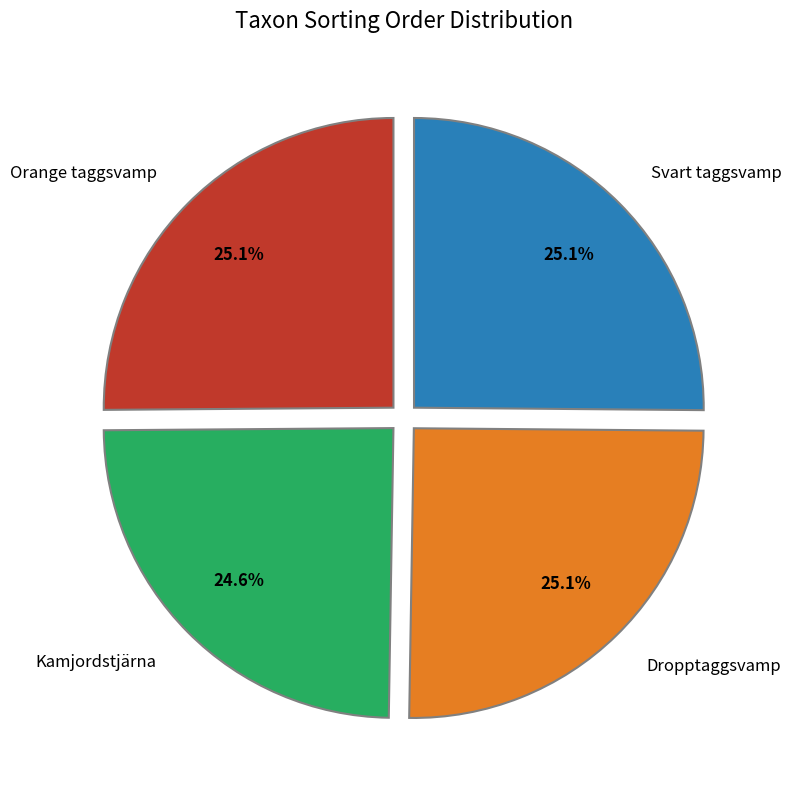

The Dropptaggsvamp slice represents 32% of the pie. True or false?

False